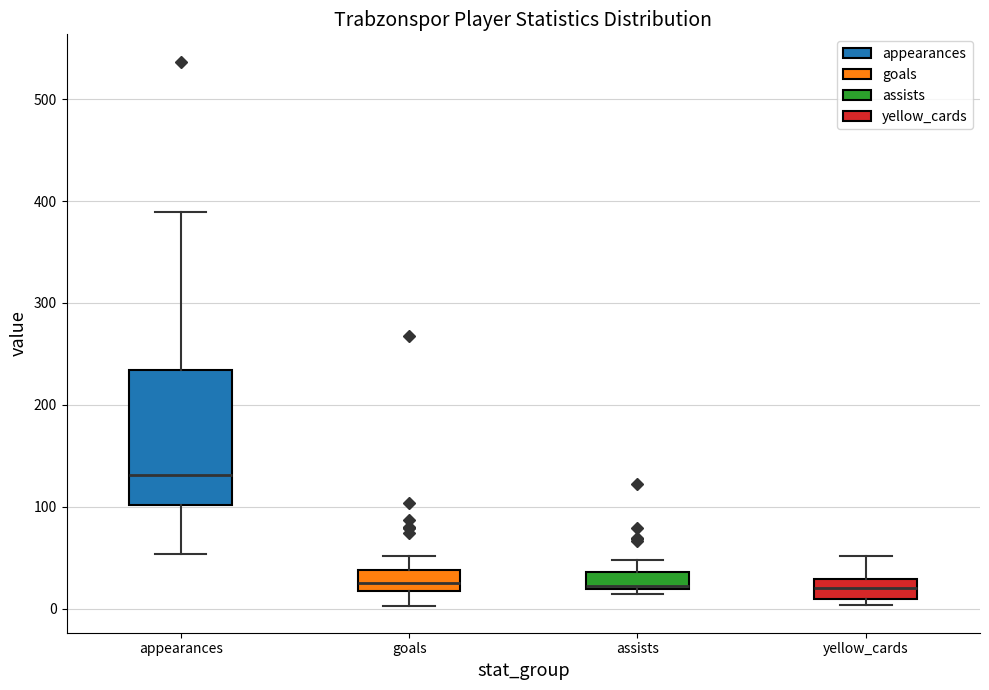

Reading left to right, read every box against the y-axis: the position of its median line, the range the box covers, and the ends of its whiskers. The values are not printed on the chart, so give them approximately, as read against the axis.

appearances: median 130, box 100 to 230, whiskers 50 to 390
goals: median 30, box 20 to 40, whiskers 0 to 50
assists: median 20 (just above the box's lower edge), box 20 to 40, whiskers 10 to 50
yellow_cards: median 20, box 10 to 30, whiskers 0 to 50